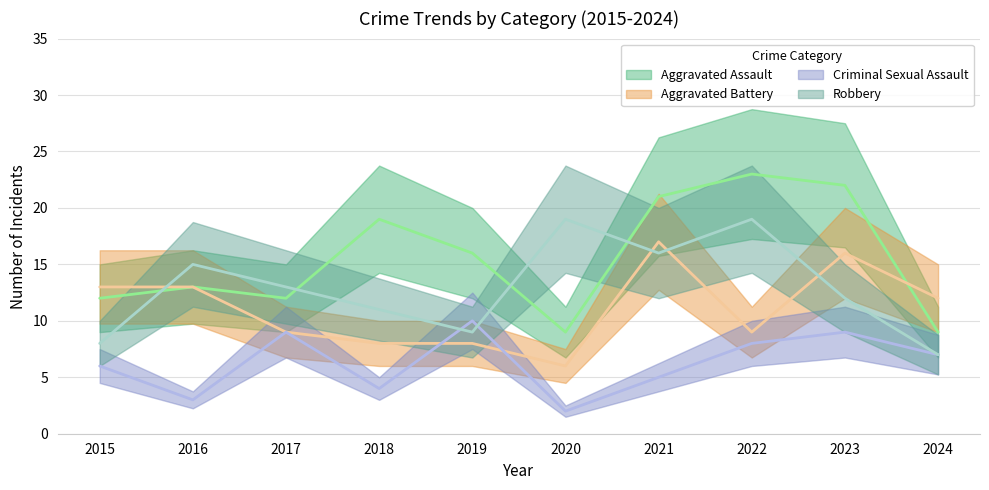

Reading right to left, list all the values displayed in this chart.

Aggravated Assault: 9	22	23	21	9	16	19	12	13	12
Aggravated Battery: 12	16	9	17	6	8	8	9	13	13
Criminal Sexual Assault: 7	9	8	5	2	10	4	9	3	6
Robbery: 7	12	19	16	19	9	11	13	15	8